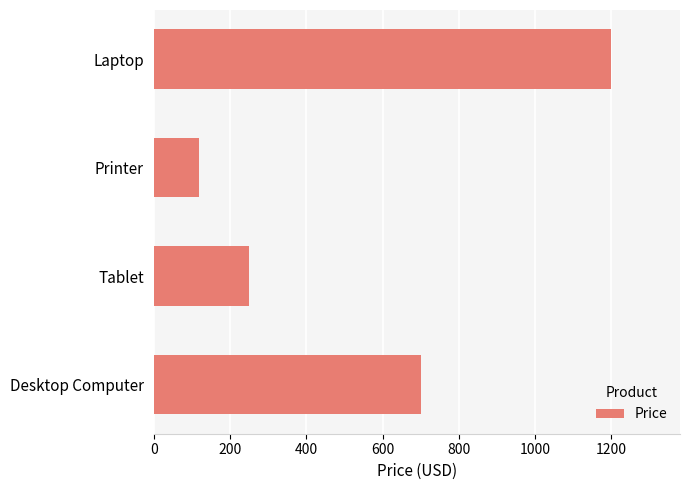

What is the difference between the maximum and minimum values?

1080